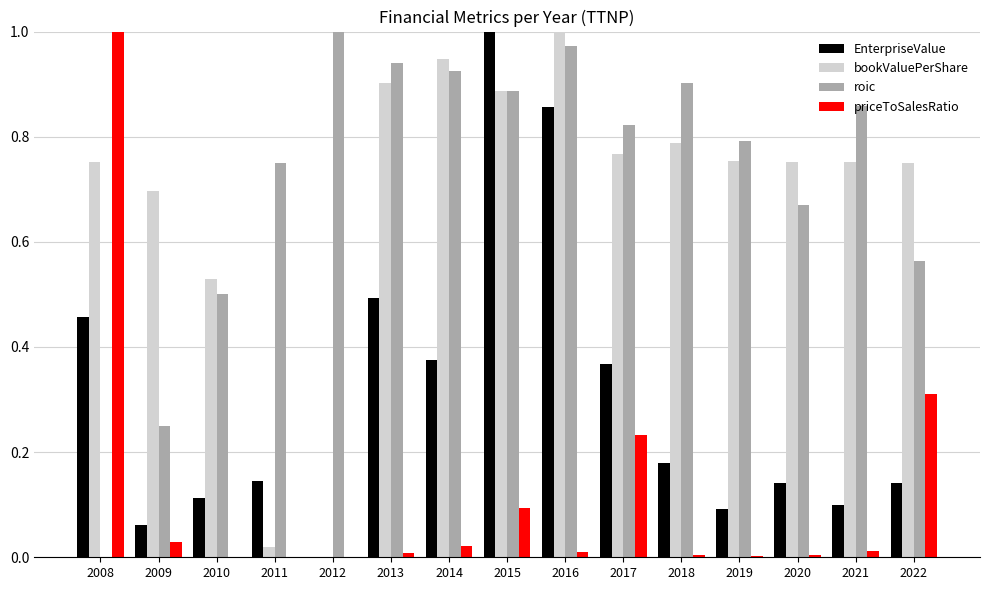

Does the chart contain stacked bars?

No